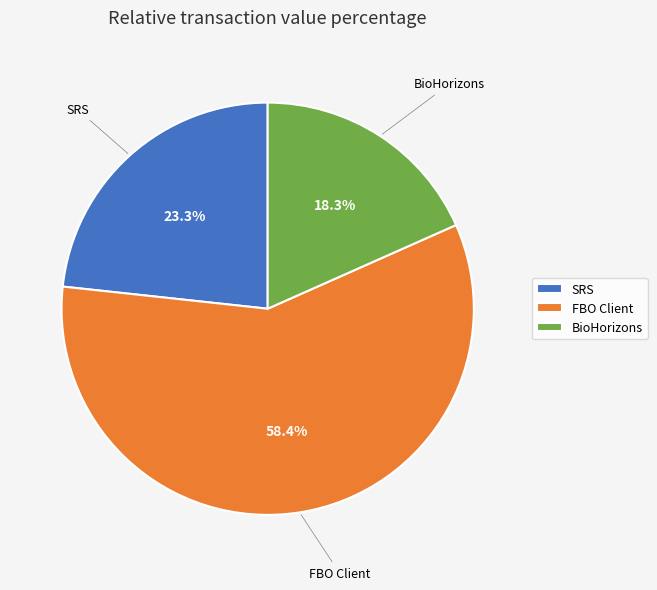

Which category has the biggest portion of the pie?

FBO Client